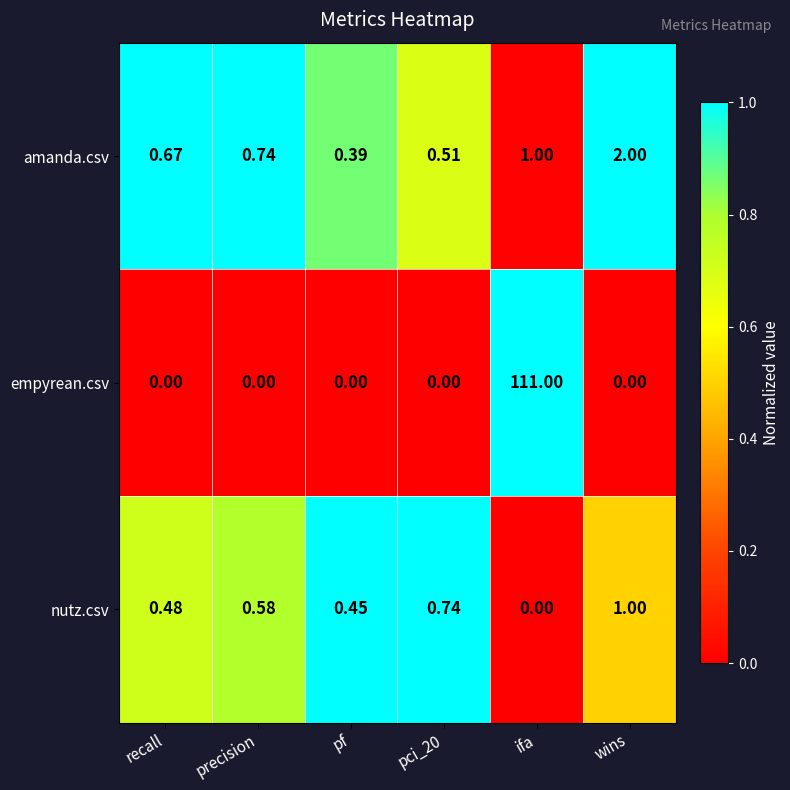

Is the value of empyrean.csv at pf greater than the value of amanda.csv at ifa?

No